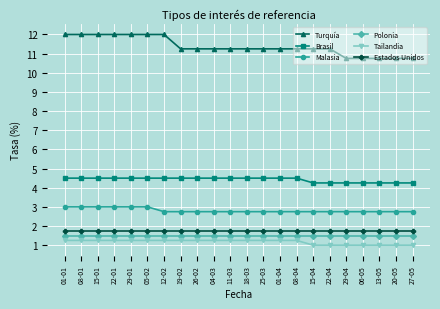

What is the maximum value shown in the chart?

12.0